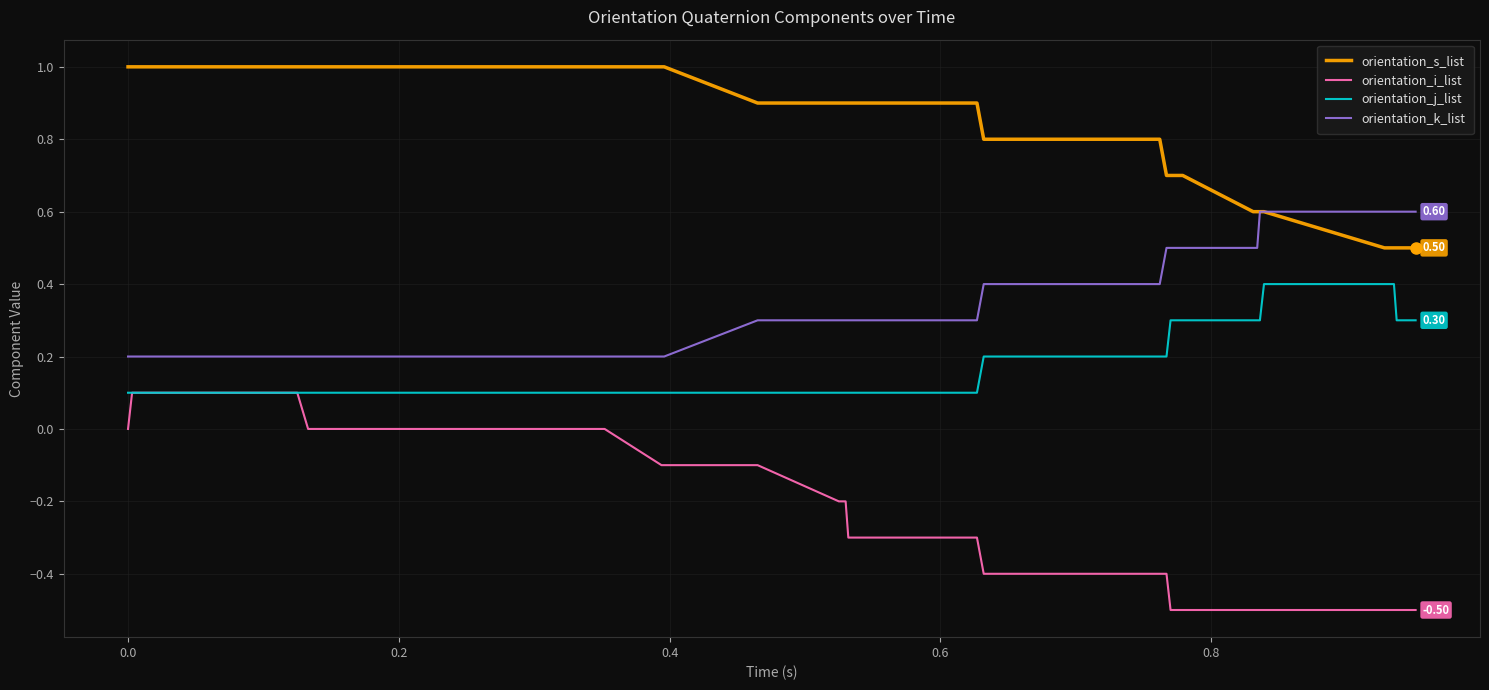

Rank the series by their maximum value, from highest to lowest.

orientation_s_list, orientation_k_list, orientation_j_list, orientation_i_list